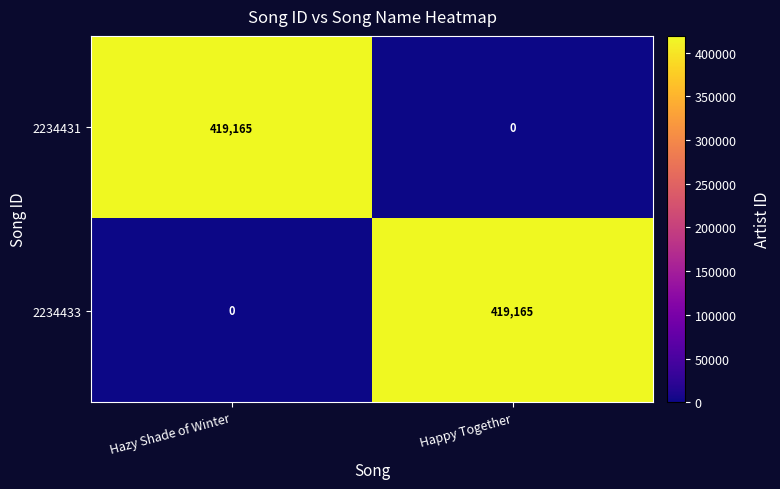

Rank the categories by 2234431 value from lowest to highest.

Happy Together, Hazy Shade of Winter